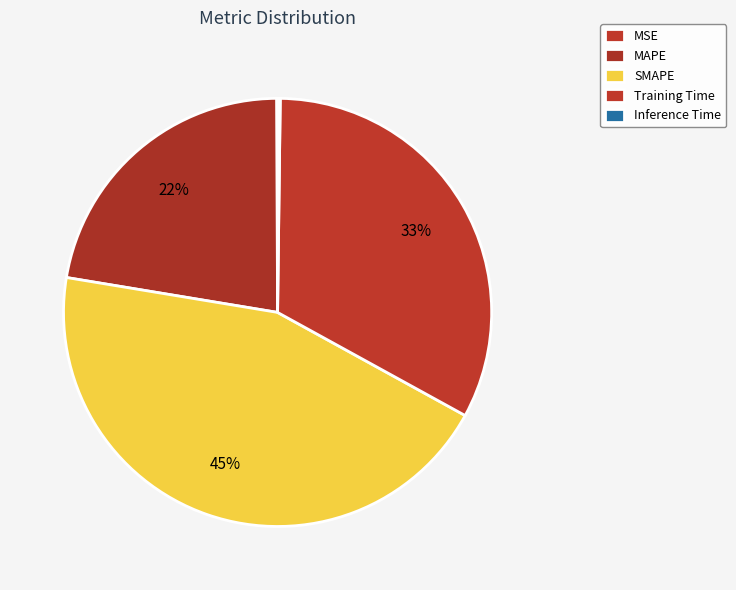

Do Training Time and SMAPE together represent more than half of the pie?

Yes